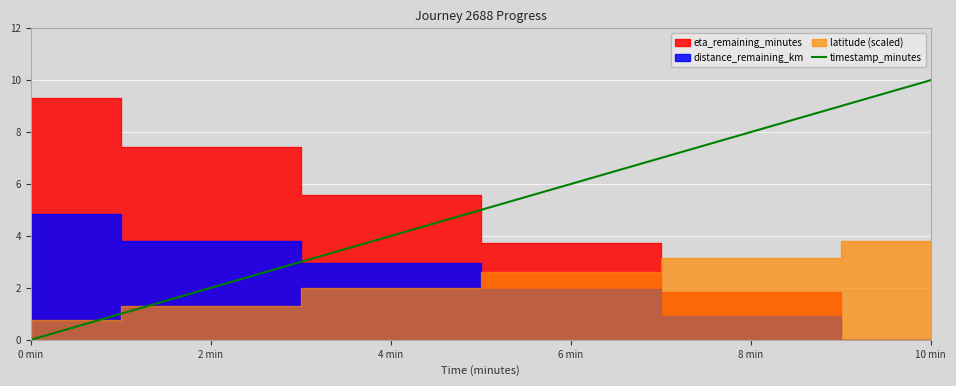

Count the number of categories in the chart.

6